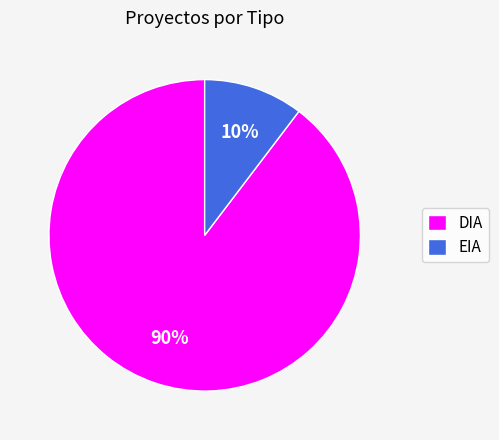

How many segments does this pie chart have?

2